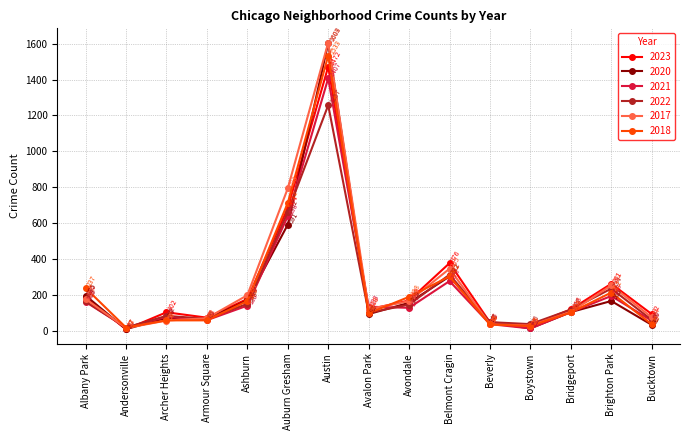

Does the chart display data point markers on the line(s)?

Yes